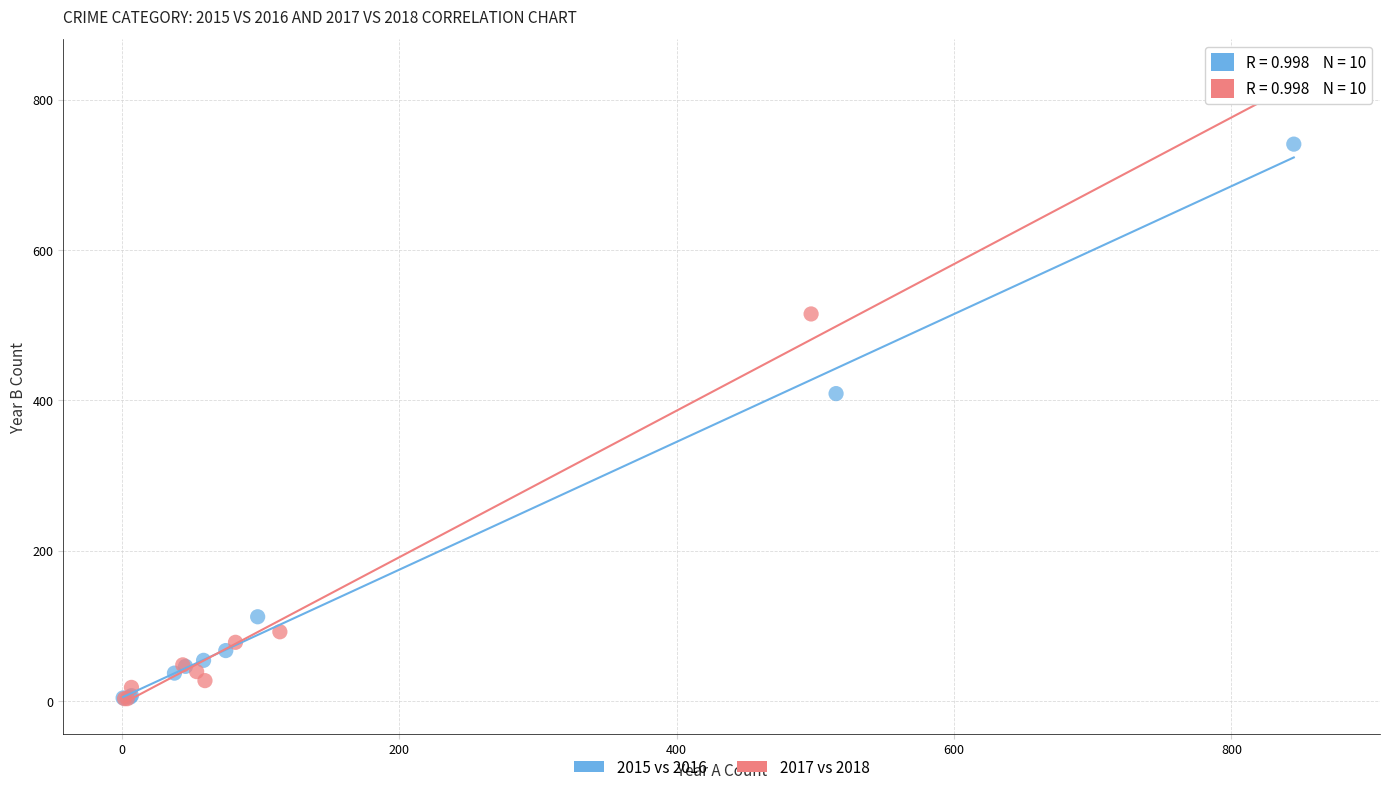

Which series has the widest spread of Y values?

2017 vs 2018